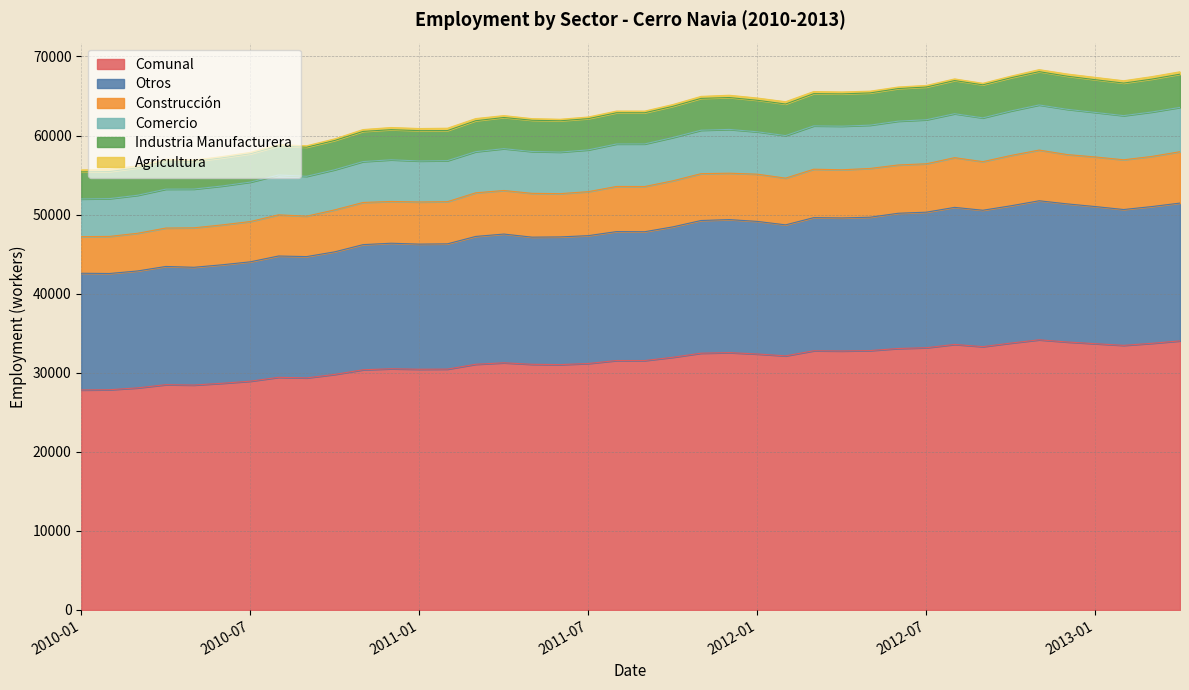

What is the minimum value for Comunal?

27823